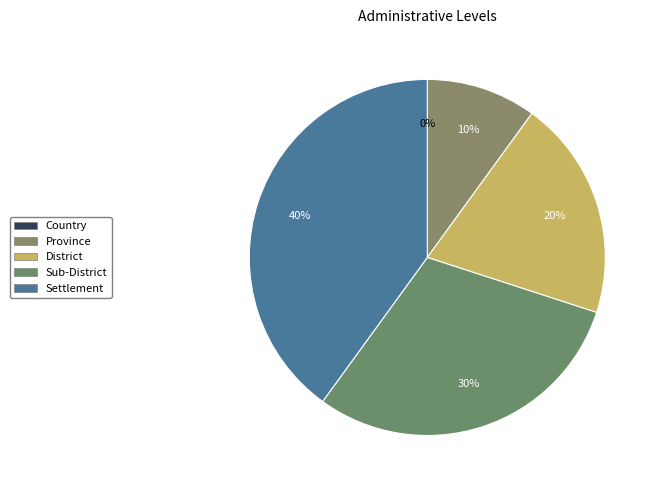

Combined, what portion of the pie is Province and Settlement?

50.0%